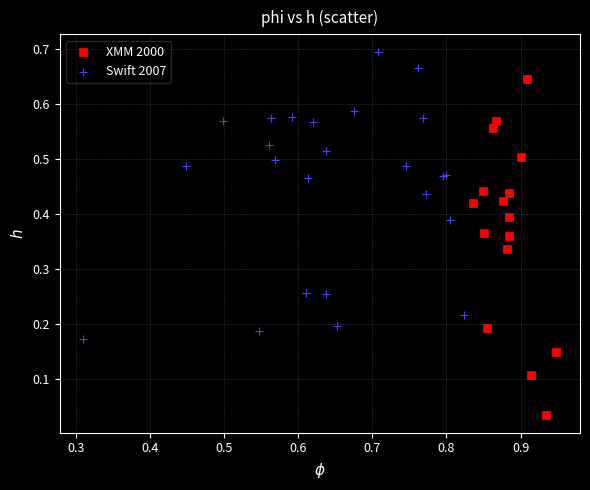

Which series reaches the maximum Y coordinate?

Swift 2007